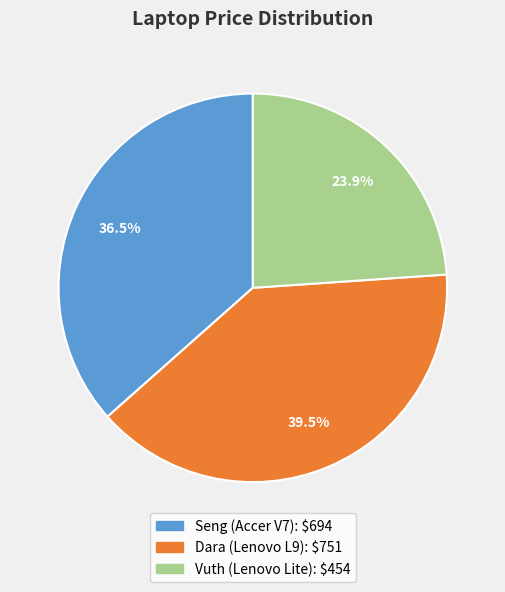

Is the sum of Vuth (Lenovo Lite) and Seng (Accer V7) greater than half?

Yes